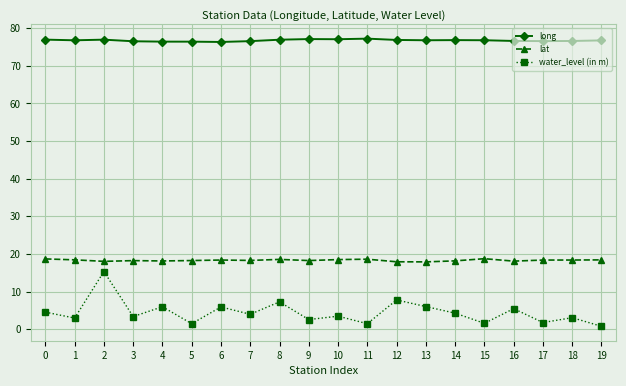

Is the value of lat at 1 greater than the value of long at 6?

No